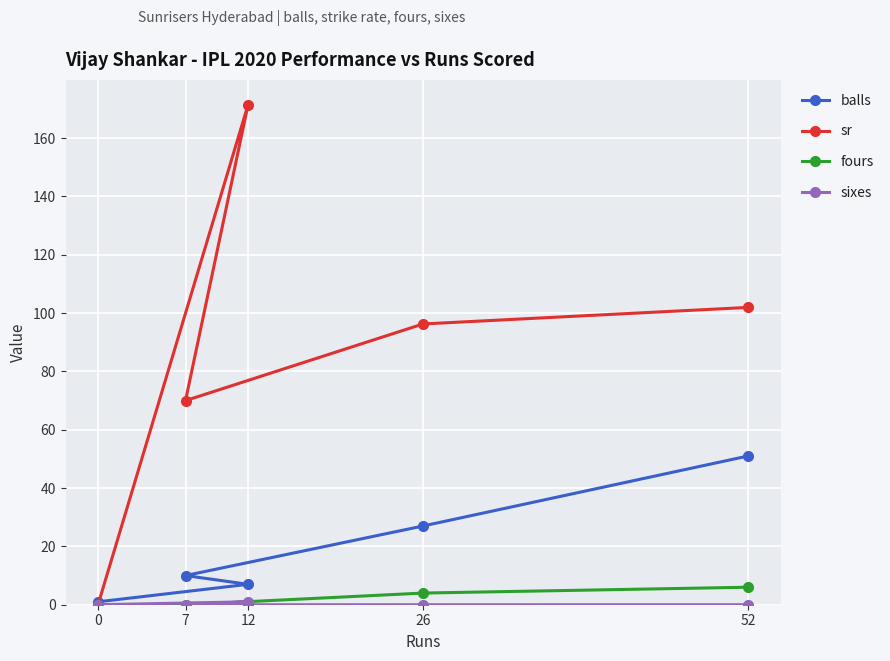

What is the value of the fours point at the 4th from the left?

4.0